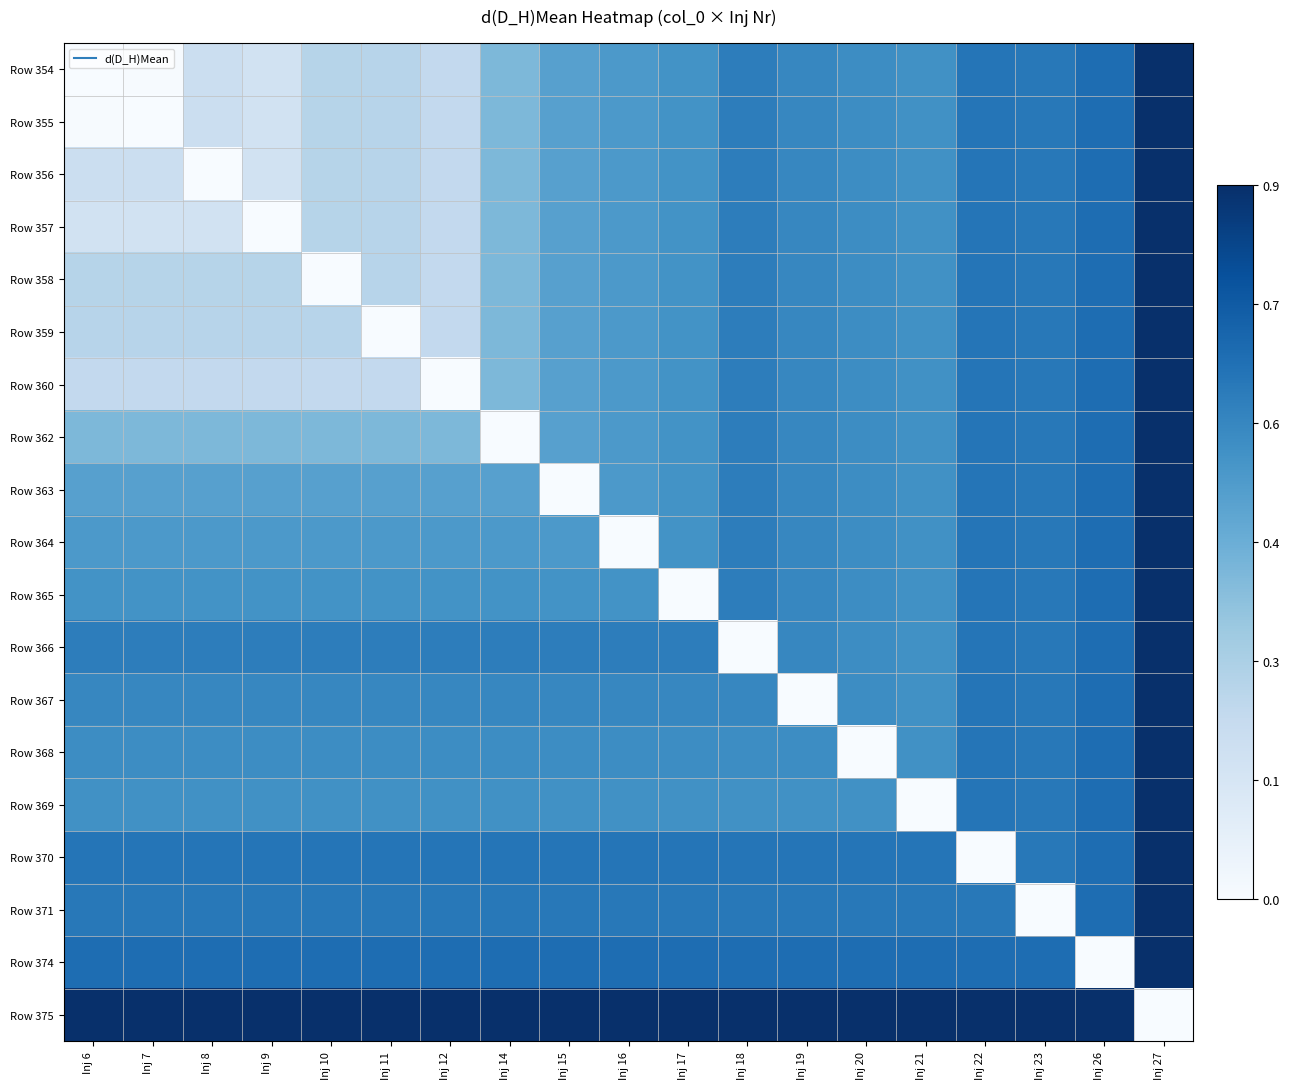

List the series in order of their peak value, lowest first.

Row 354, Row 355, Row 356, Row 357, Row 358, Row 359, Row 360, Row 362, Row 363, Row 364, Row 365, Row 366, Row 367, Row 368, Row 369, Row 370, Row 371, Row 374, Row 375